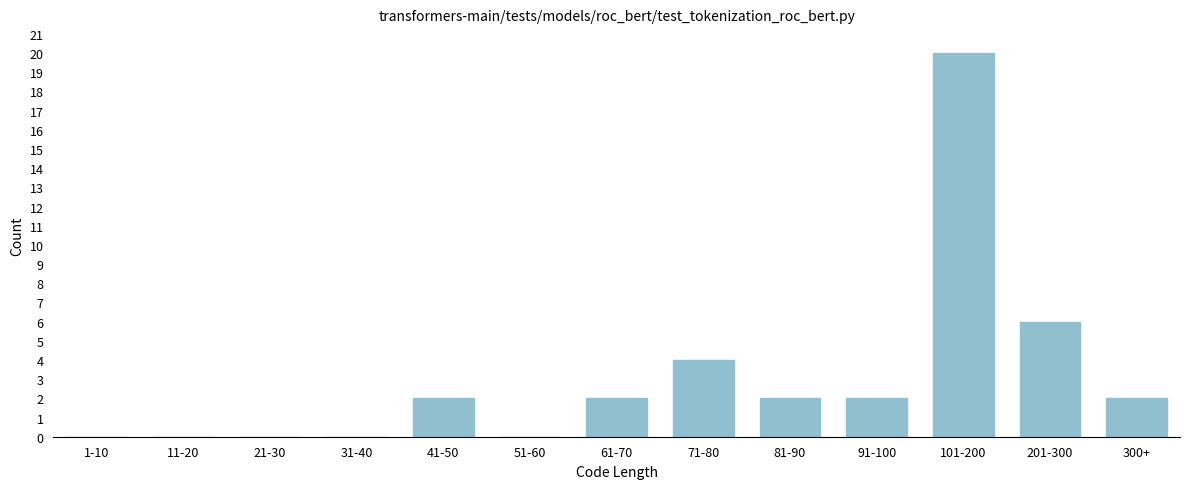

Reading left to right, transcribe all the data shown in this chart.

1-10=0	11-20=0	21-30=0	31-40=0	41-50=2	51-60=0	61-70=2	71-80=4	81-90=2	91-100=2	101-200=20	201-300=6	300+=2